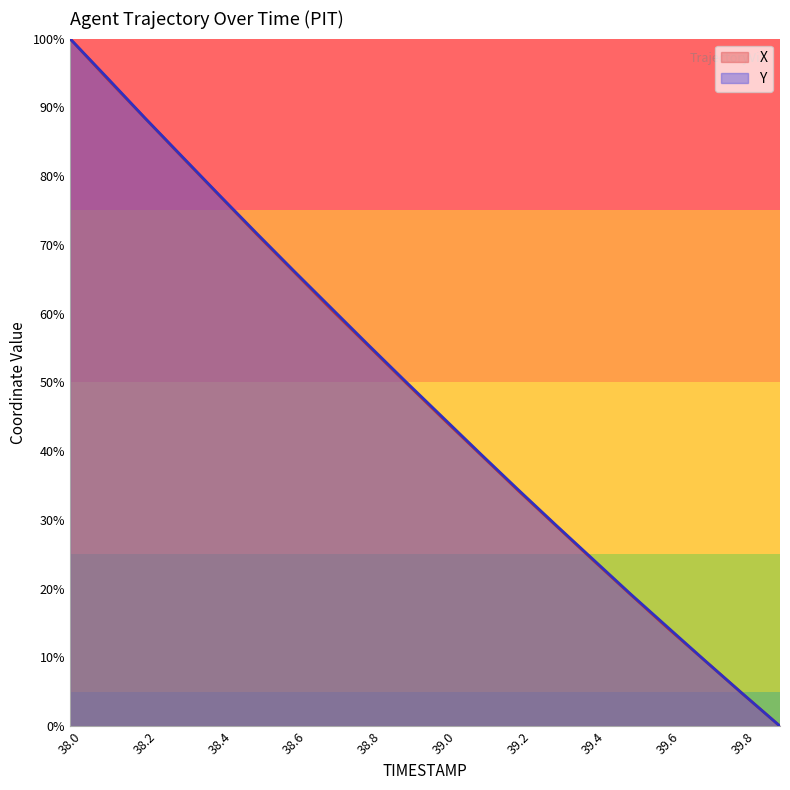

What is the value of the Y point at the 4th from the left?

82.9